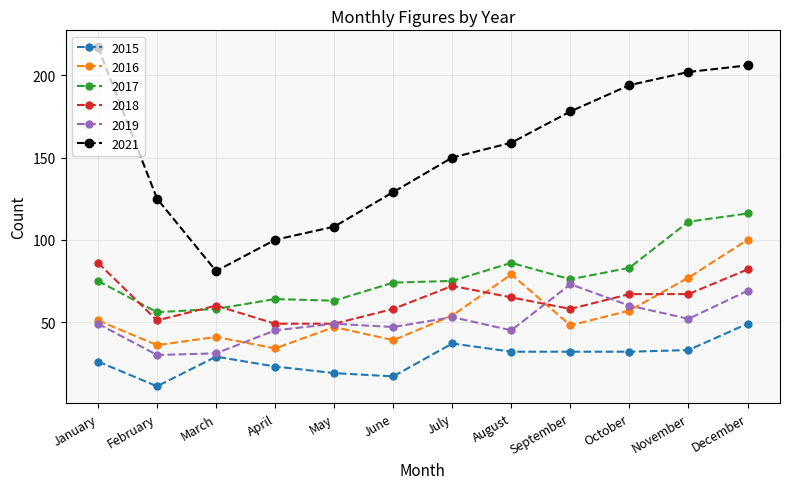

What is the approximate value of 2019 at October?

60